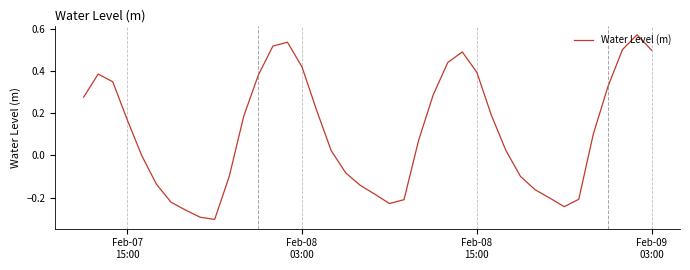

How many lines are shown in the chart?

1